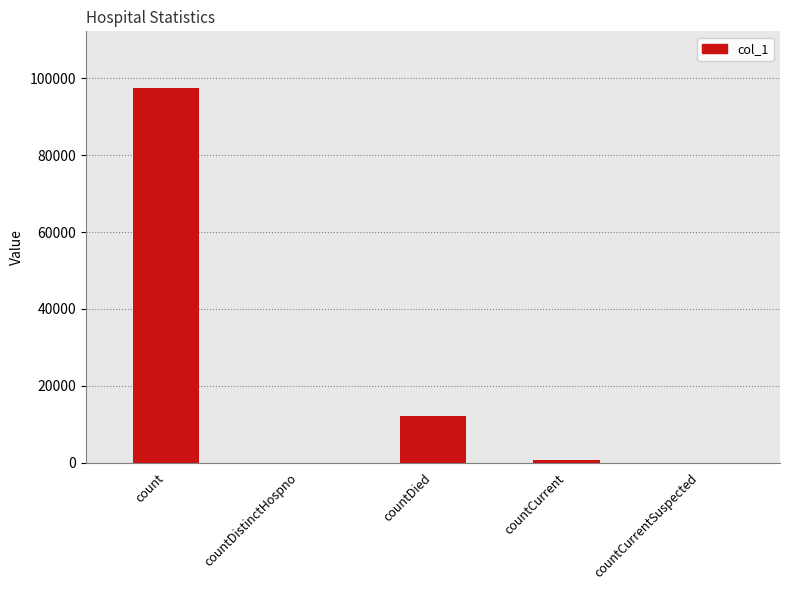

The value at countCurrent is 764. True or false?

True